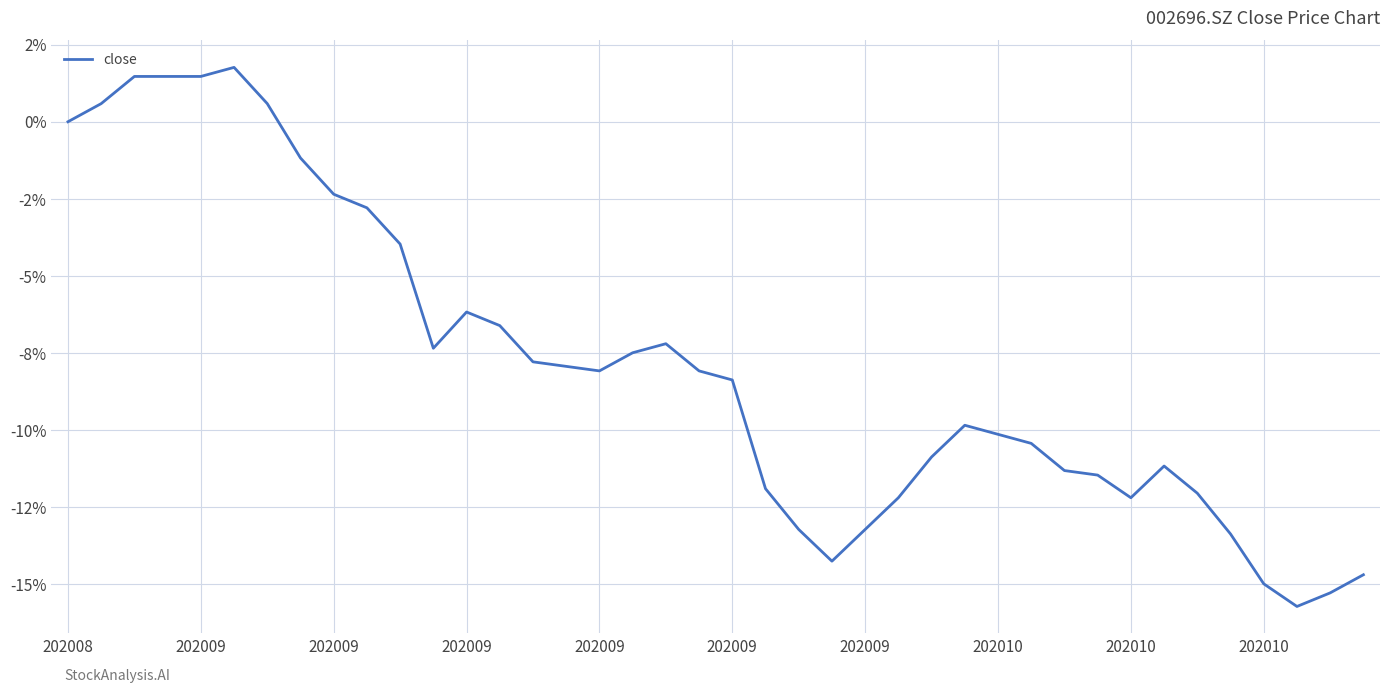

Does the chart have visible grid lines?

Yes